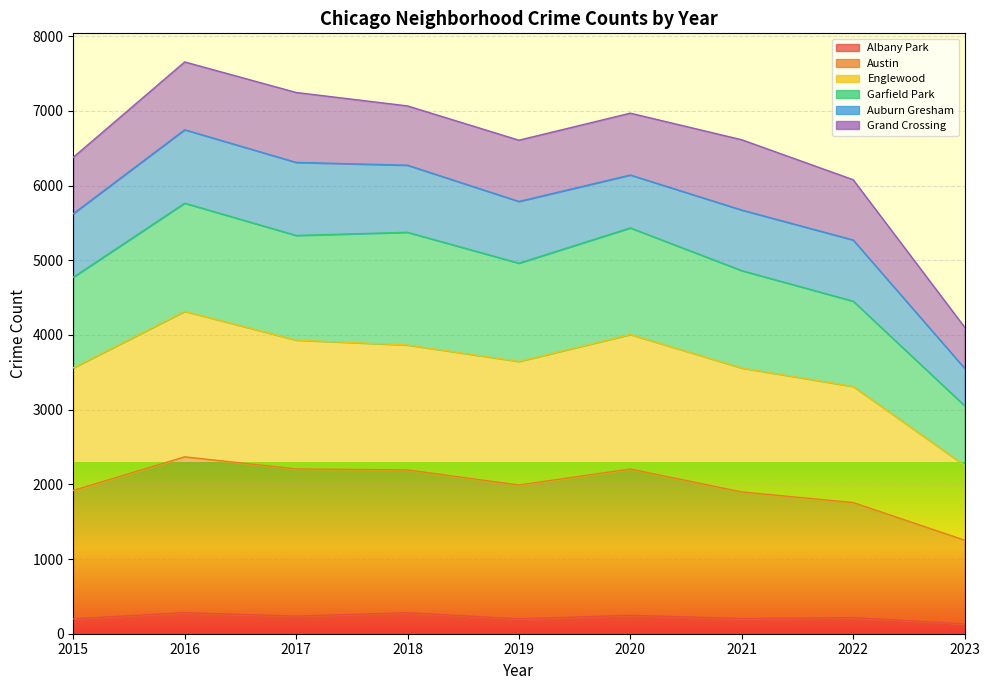

Rank the categories by Englewood value from lowest to highest.

2023, 2022, 2021, 2015, 2019, 2018, 2017, 2020, 2016